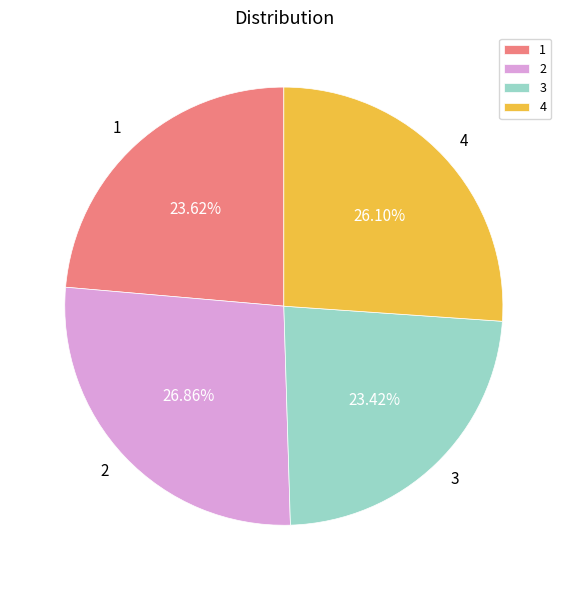

To the nearest percent, what portion does 2 represent?

27%